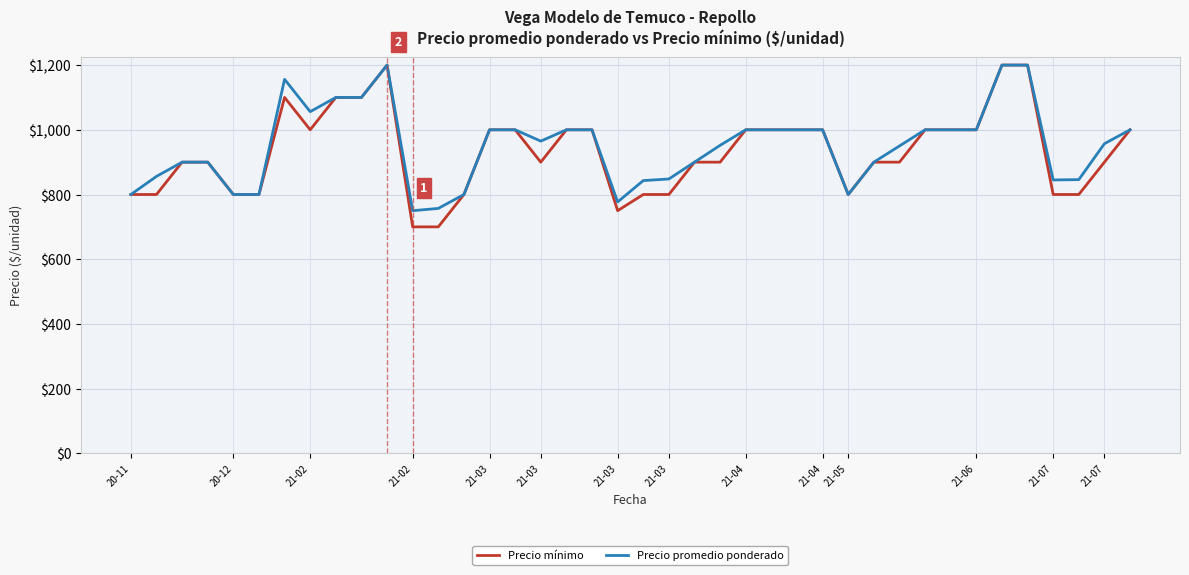

What is the maximum value for Precio mínimo?

1200